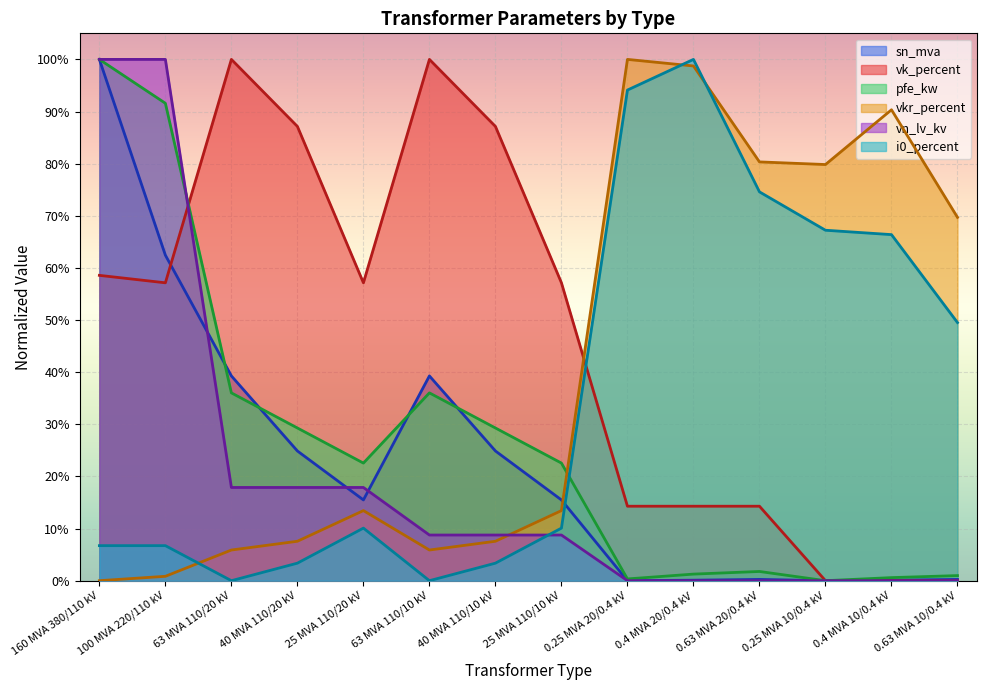

The value of vk_percent at 40 MVA 110/10 kV is 0.9. True or false?

True